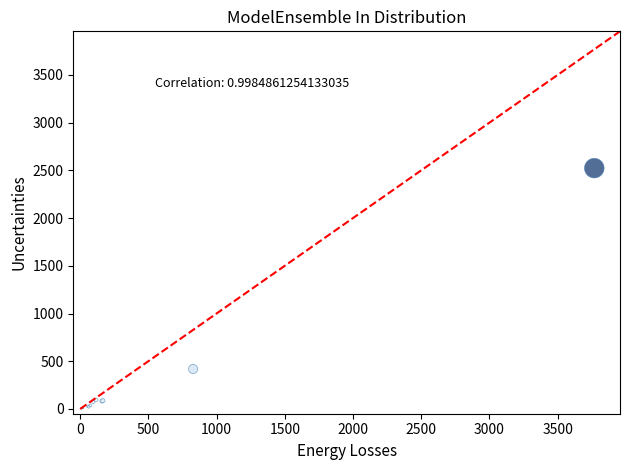

What Y value in the scatter plot is closest to 1264?

419